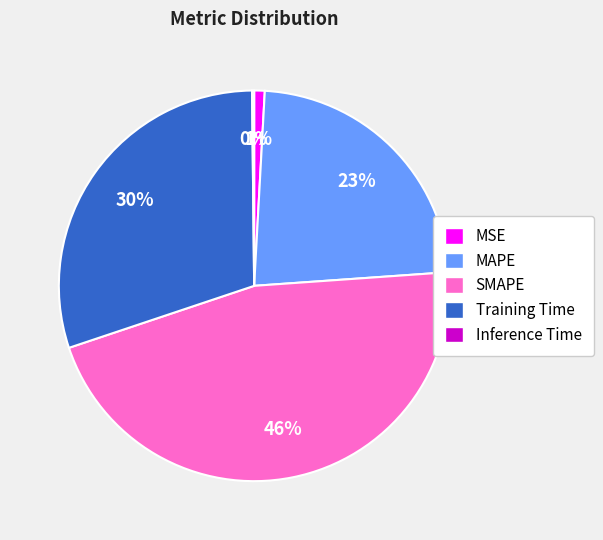

Do SMAPE and Training Time together represent more than half of the pie?

Yes